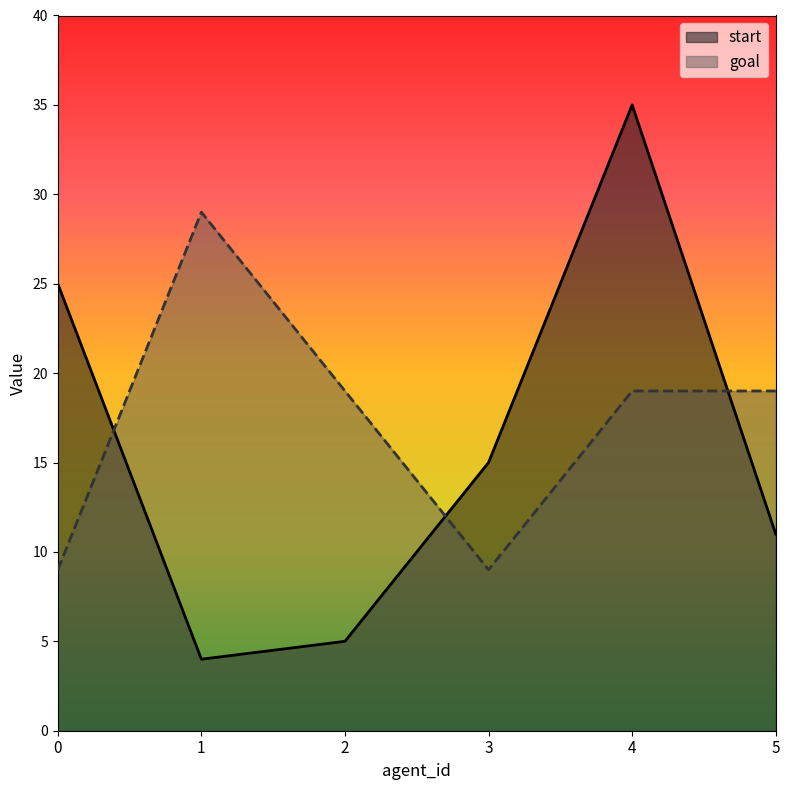

True or false: goal has a value of 19 at 2.

True